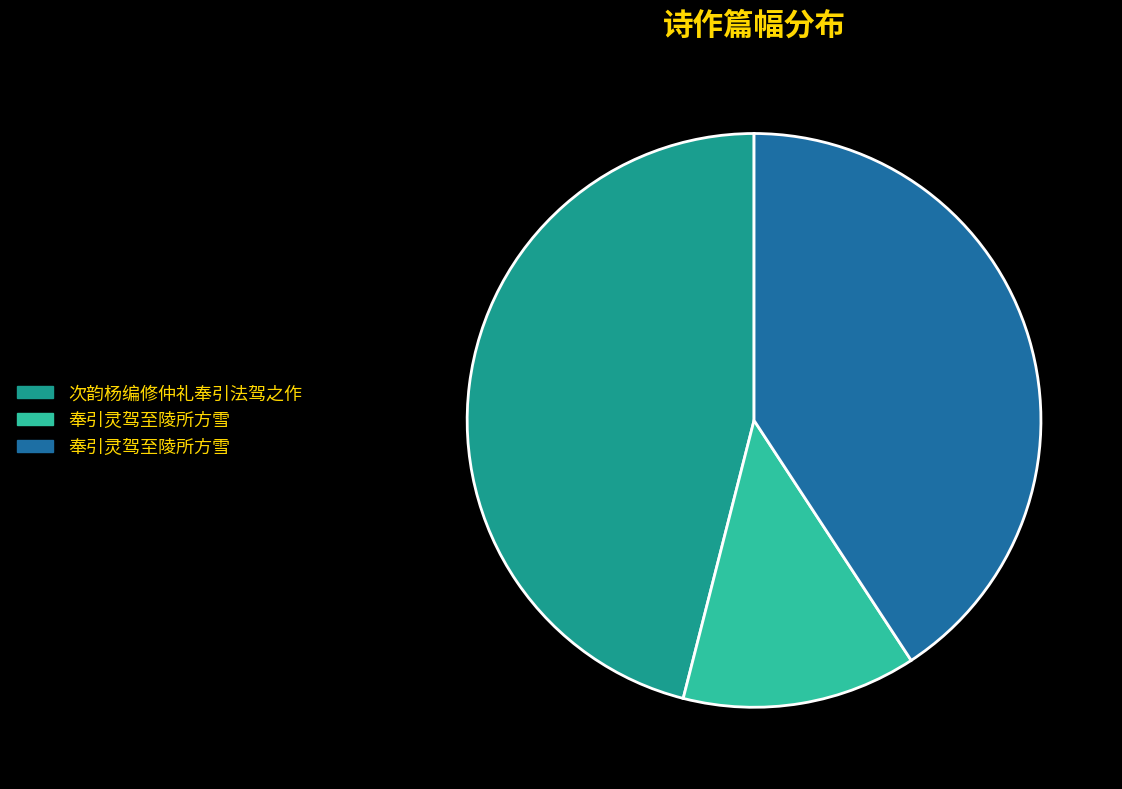

Is there any slice that represents more than half of the pie?

No